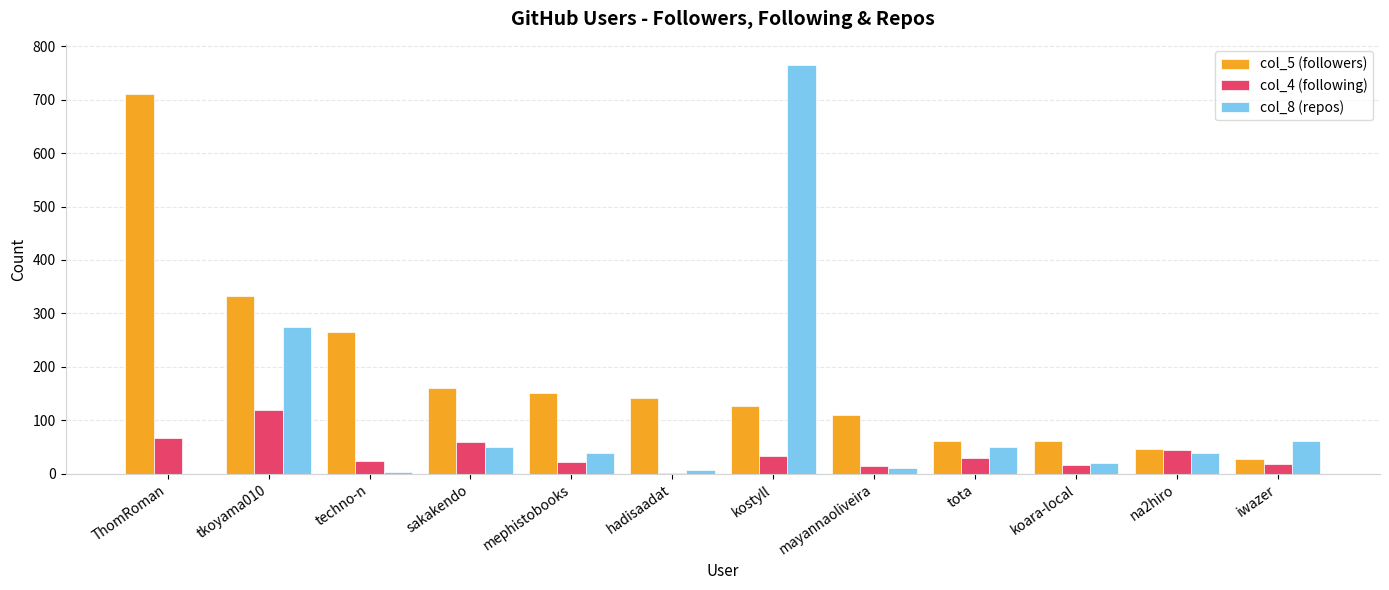

Where is col_5 (followers) nearest to the value 368?

tkoyama010